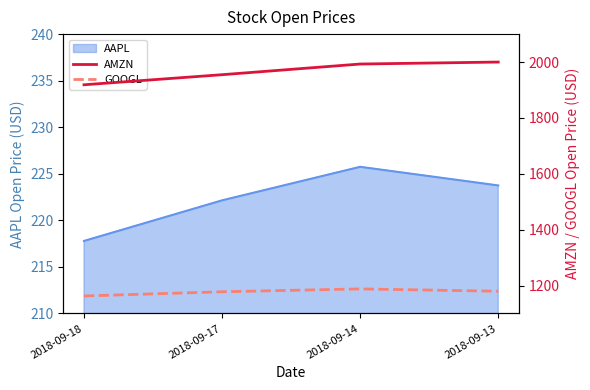

Rank the categories by GOOGL value from highest to lowest.

2018-09-14, 2018-09-13, 2018-09-17, 2018-09-18